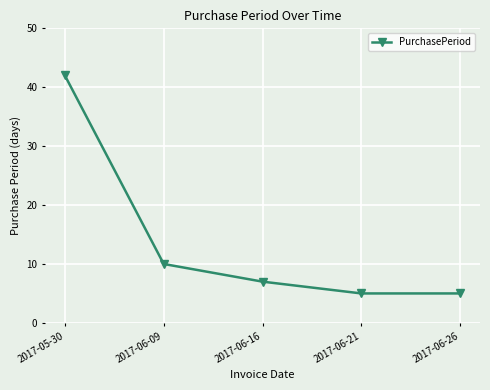

True or false: the data shows 3 at 2017-06-16.

False